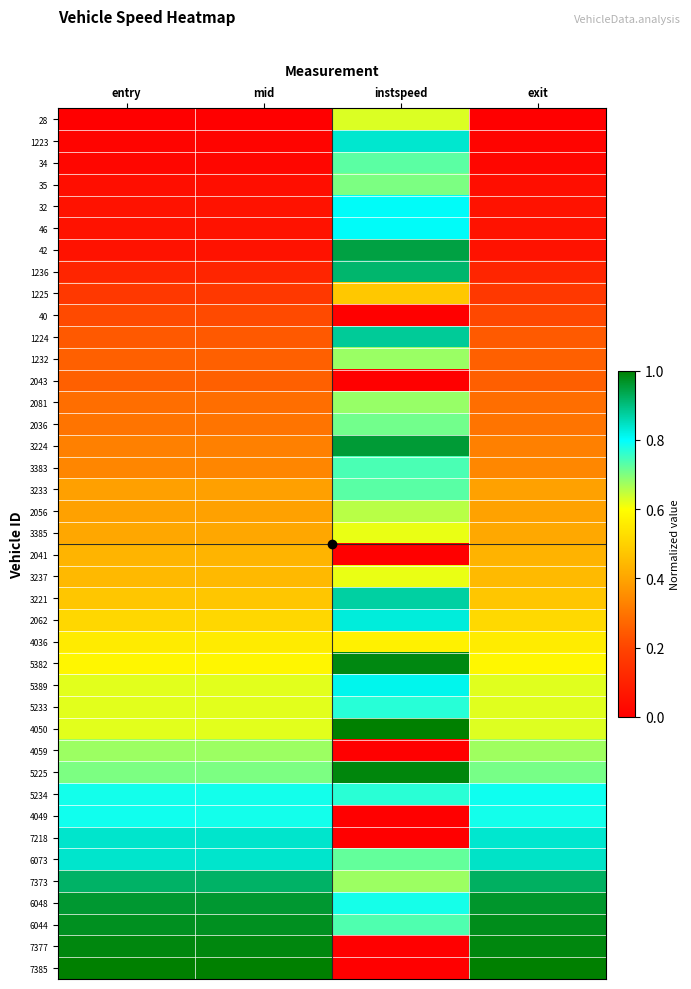

At which category does the chart reach its peak across all series?

entry